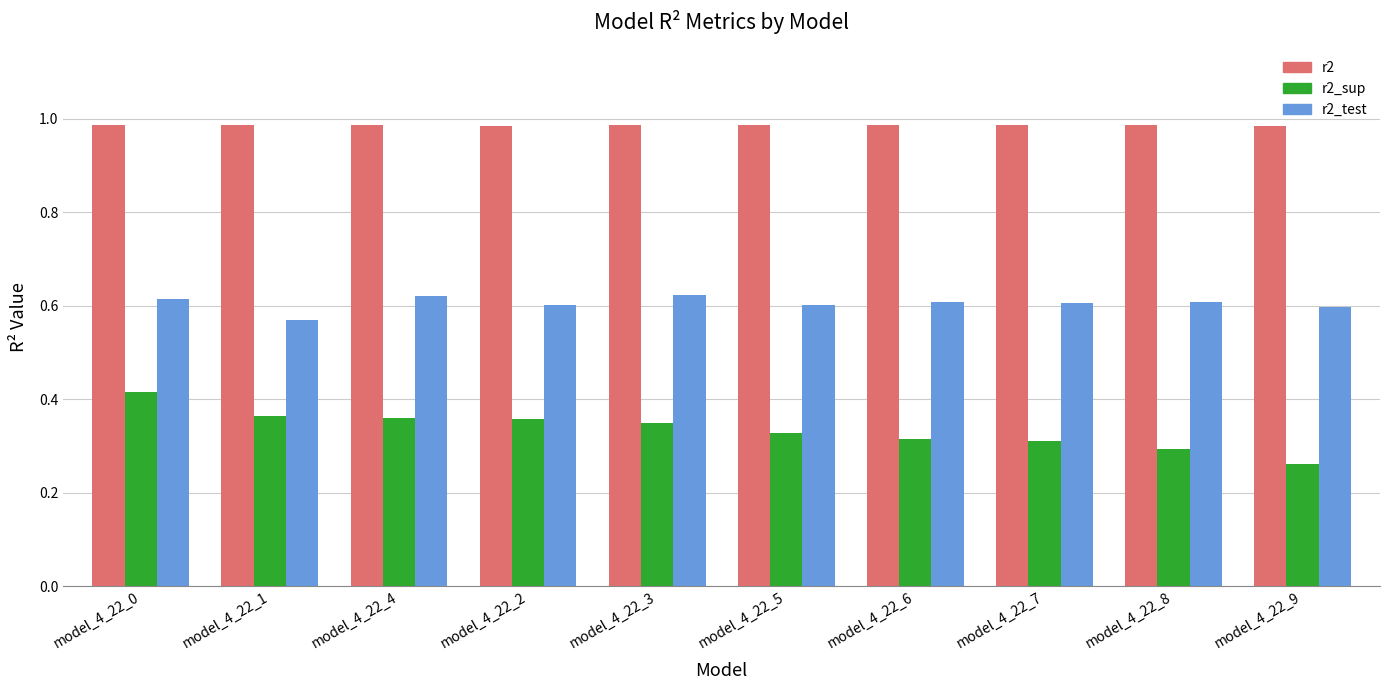

How many r2_sup values are between 0 and 1?

10